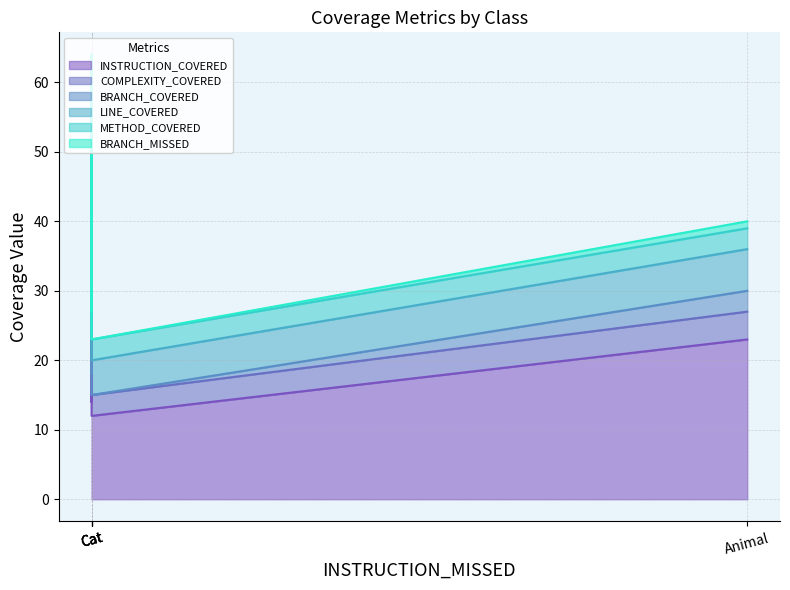

Which series has the largest total across all categories?

INSTRUCTION_COVERED